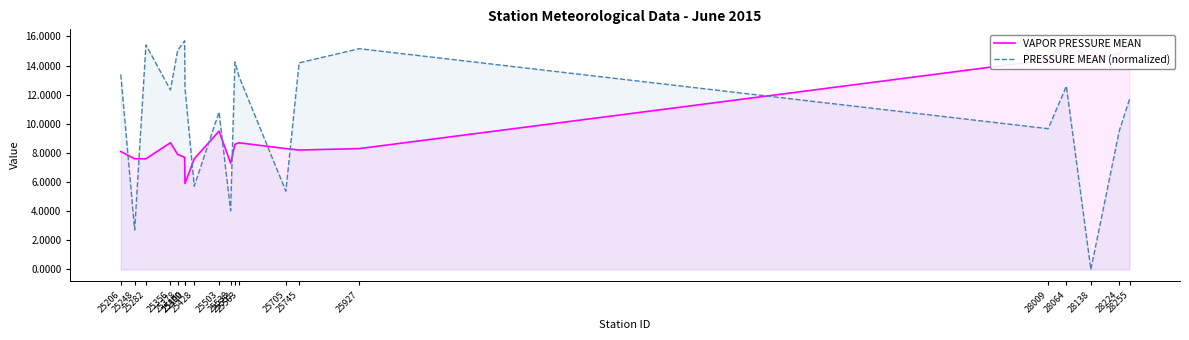

Reading left to right, extract all data points from this chart.

VAPOR PRESSURE MEAN: 8.1	7.6	7.6	8.7	7.9	7.7	5.9	7.6	9.5	7.3	8.6	8.7	8.3	8.2	8.3	14.4	15.5	14.5	14.8	15.7
PRESSURE MEAN (normalized): 13.4	2.7	15.4	12.3	15.0	15.7	12.5	5.7	10.8	4.0	14.2	13.3	5.4	14.2	15.2	9.7	12.6	0.0	9.5	11.7